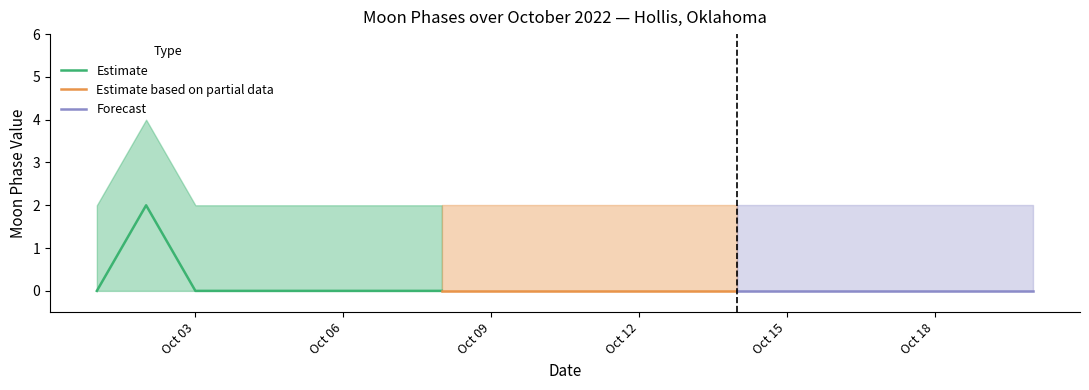

Reading right to left, extract all data points from this chart.

Moon Phases (center): 0	0	0	0	0	0	0	0	0	0	0	0	0	0	0	0	0	0	2	0
Moon Phases (upper): 2	2	2	2	2	2	2	2	2	2	2	2	2	2	2	2	2	2	4	2
Moon Phases (lower): 0	0	0	0	0	0	0	0	0	0	0	0	0	0	0	0	0	0	0	0